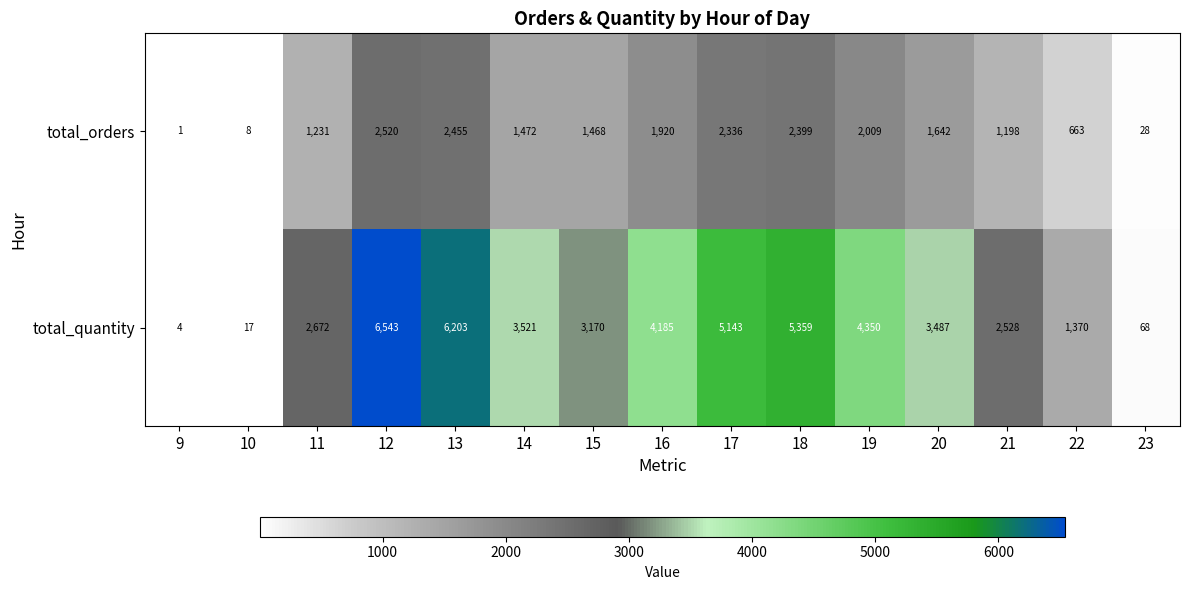

What is the difference between the total_orders values at 9 and 14?

1471